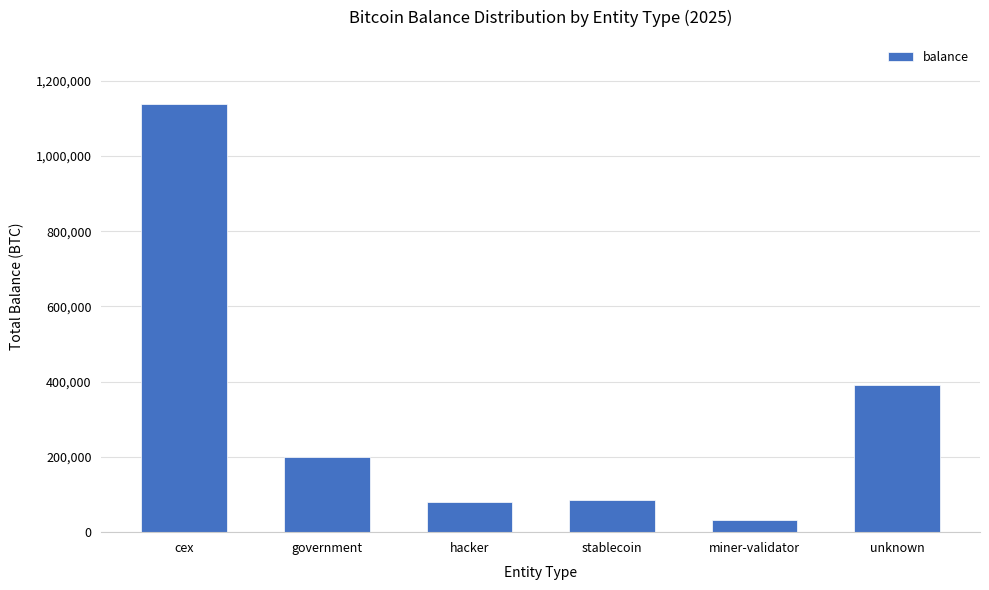

True or false: the data shows 536554.4 at unknown.

False